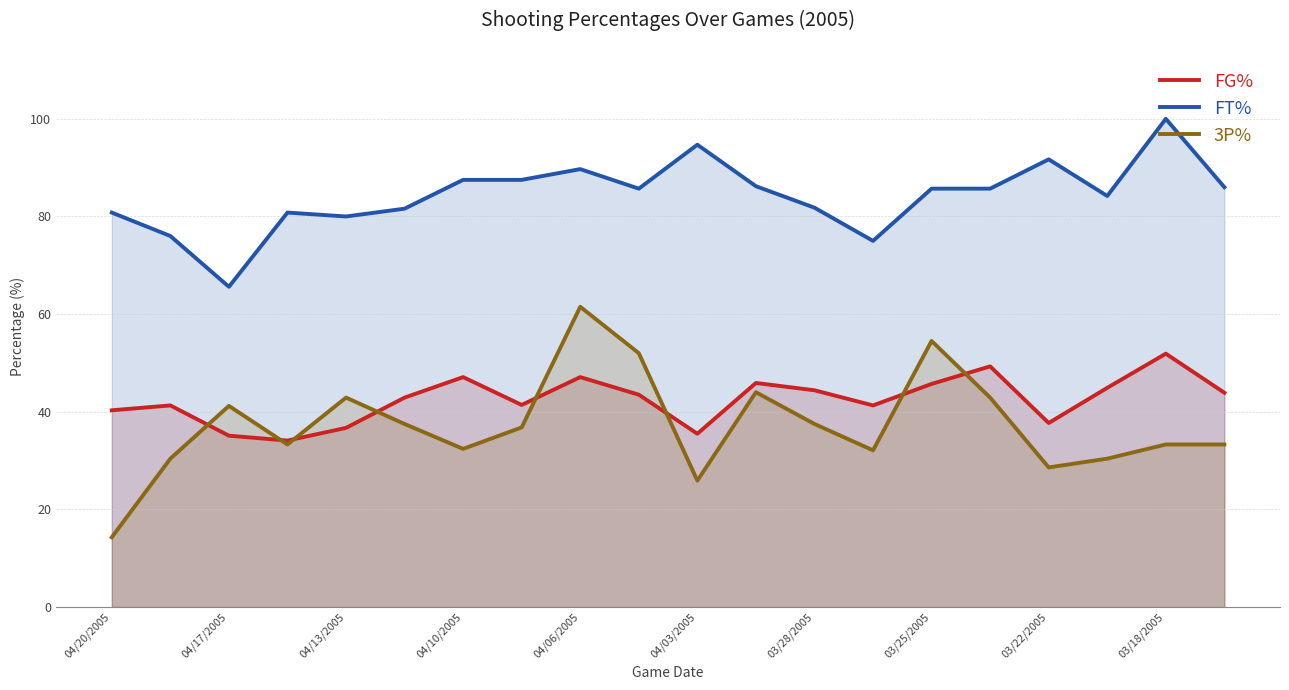

True or false: FT% and 3P% intersect in this chart.

False